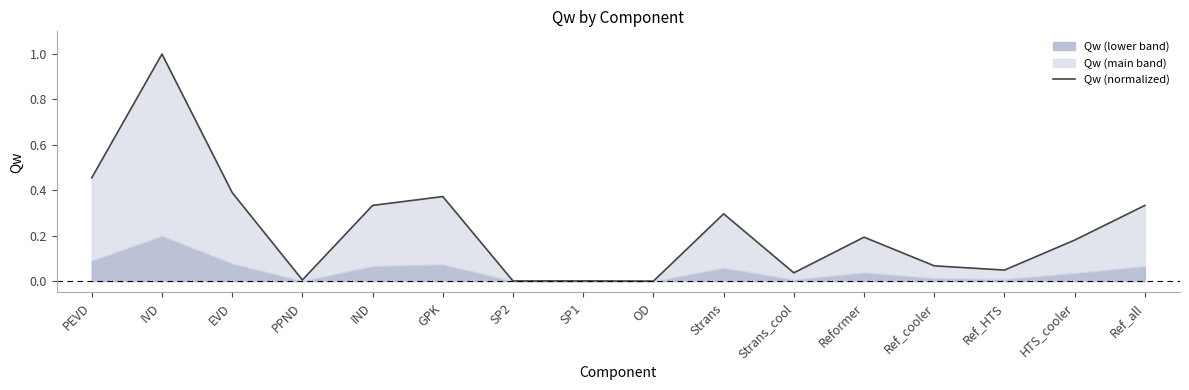

Rank the categories by value from highest to lowest.

IVD, PEVD, EVD, GPK, IND, Ref_all, Strans, Reformer, HTS_cooler, Ref_cooler, Ref_HTS, Strans_cool, PPND, SP1, SP2, OD